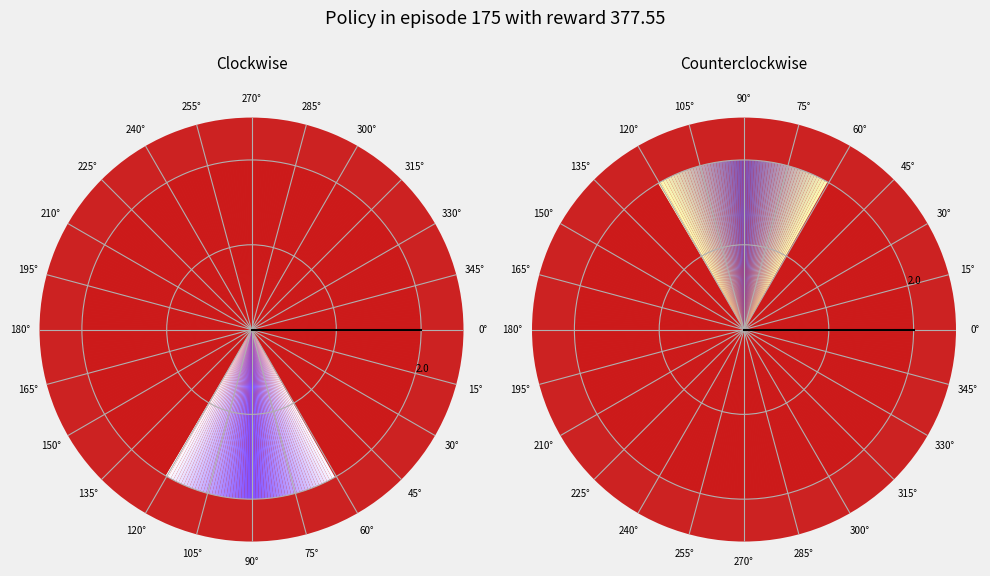

To the nearest percent, what is the difference between the 0° and 0° slice percentages?

100%